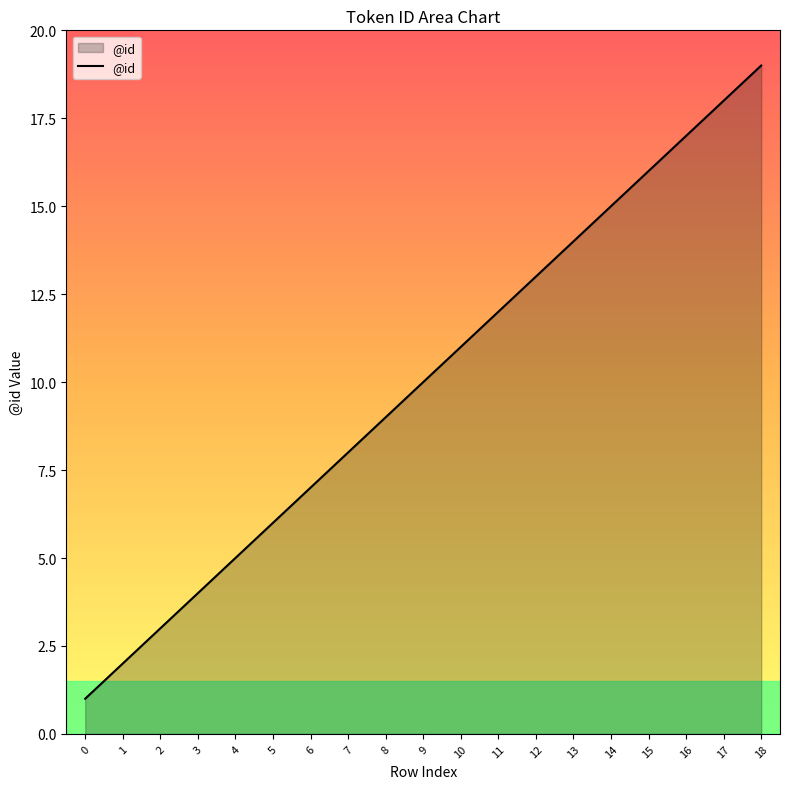

True or false: the data shows 15 at 14.

True